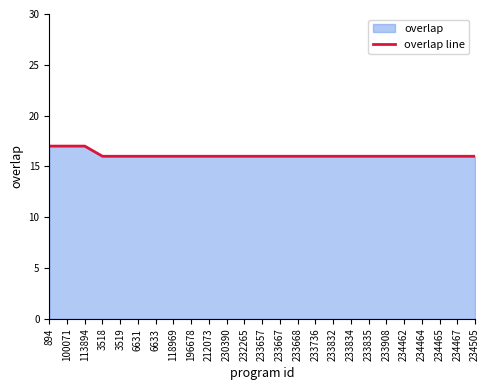

Reading left to right, list all the values displayed in this chart.

894=17	100071=17	113894=17	3518=16	3519=16	6631=16	6633=16	118969=16	196678=16	212073=16	230390=16	232265=16	233657=16	233667=16	233668=16	233736=16	233832=16	233834=16	233835=16	233908=16	234462=16	234464=16	234465=16	234467=16	234505=16